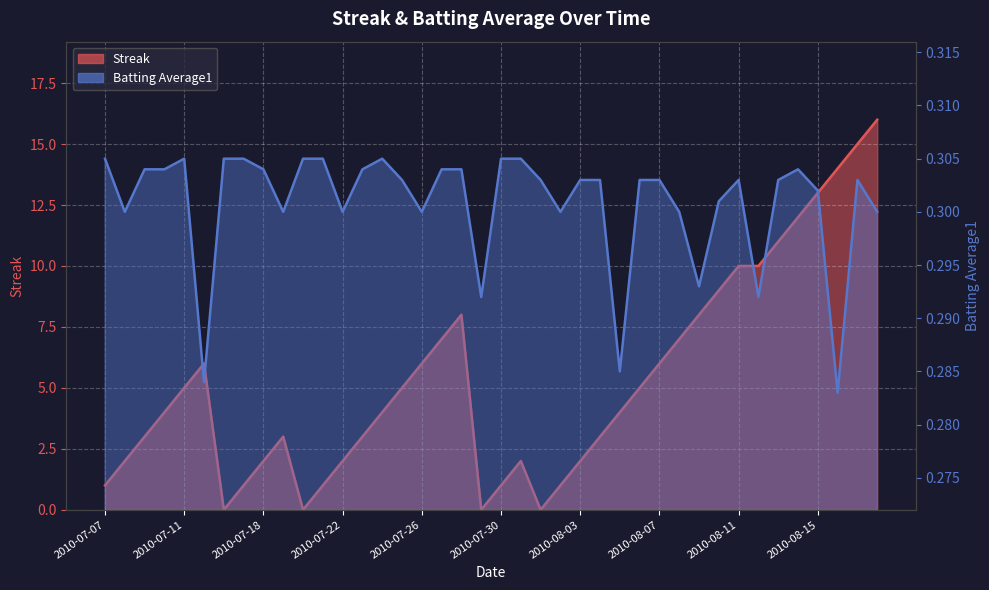

Reading right to left, extract all data points from this chart.

Streak: 2010-08-18=16.0	2010-08-17=15.0	2010-08-16=14.0	2010-08-15=13.0	2010-08-14=12.0	2010-08-13=11.0	2010-08-12=10.0	2010-08-11=10.0	2010-08-10=9.0	2010-08-09=8.0	2010-08-08=7.0	2010-08-07=6.0	2010-08-06=5.0	2010-08-05=4.0	2010-08-04=3.0	2010-08-03=2.0	2010-08-02=1.0	2010-08-01=0.0	2010-07-31=2.0	2010-07-30=1.0	2010-07-29=0.0	2010-07-28=8.0	2010-07-27=7.0	2010-07-26=6.0	2010-07-25=5.0	2010-07-24=4.0	2010-07-23=3.0	2010-07-22=2.0	2010-07-21=1.0	2010-07-20=0.0	2010-07-19=3.0	2010-07-18=2.0	2010-07-17=1.0	2010-07-16=0.0	2010-07-15=6.0	2010-07-11=5.0	2010-07-10=4.0	2010-07-09=3.0	2010-07-08=2.0	2010-07-07=1.0
Batting Average1: 2010-08-18=0.3	2010-08-17=0.3	2010-08-16=0.3	2010-08-15=0.3	2010-08-14=0.3	2010-08-13=0.3	2010-08-12=0.3	2010-08-11=0.3	2010-08-10=0.3	2010-08-09=0.3	2010-08-08=0.3	2010-08-07=0.3	2010-08-06=0.3	2010-08-05=0.3	2010-08-04=0.3	2010-08-03=0.3	2010-08-02=0.3	2010-08-01=0.3	2010-07-31=0.3	2010-07-30=0.3	2010-07-29=0.3	2010-07-28=0.3	2010-07-27=0.3	2010-07-26=0.3	2010-07-25=0.3	2010-07-24=0.3	2010-07-23=0.3	2010-07-22=0.3	2010-07-21=0.3	2010-07-20=0.3	2010-07-19=0.3	2010-07-18=0.3	2010-07-17=0.3	2010-07-16=0.3	2010-07-15=0.3	2010-07-11=0.3	2010-07-10=0.3	2010-07-09=0.3	2010-07-08=0.3	2010-07-07=0.3